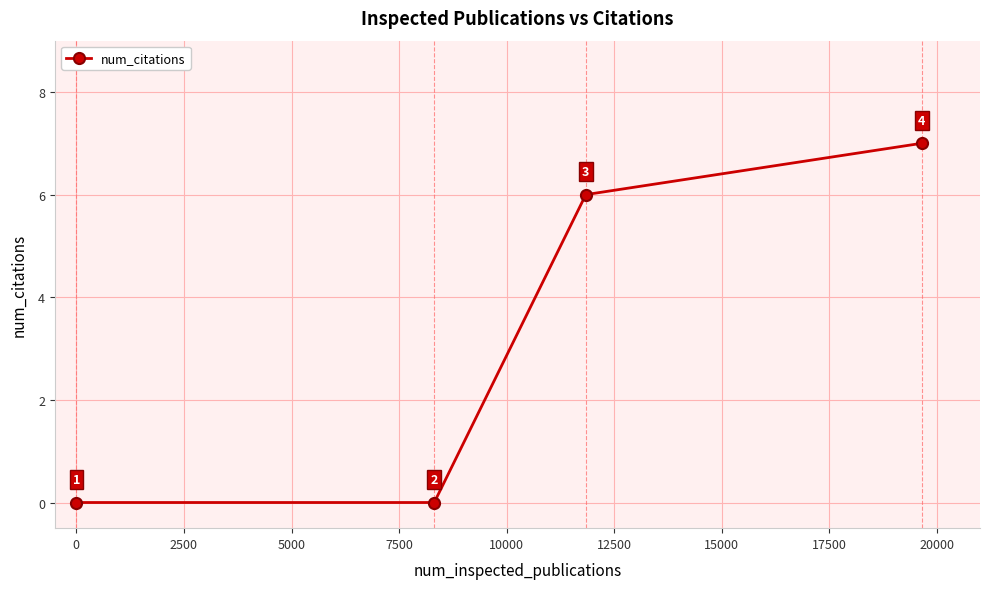

Reading left to right, list all the values displayed in this chart.

0	0	6	7